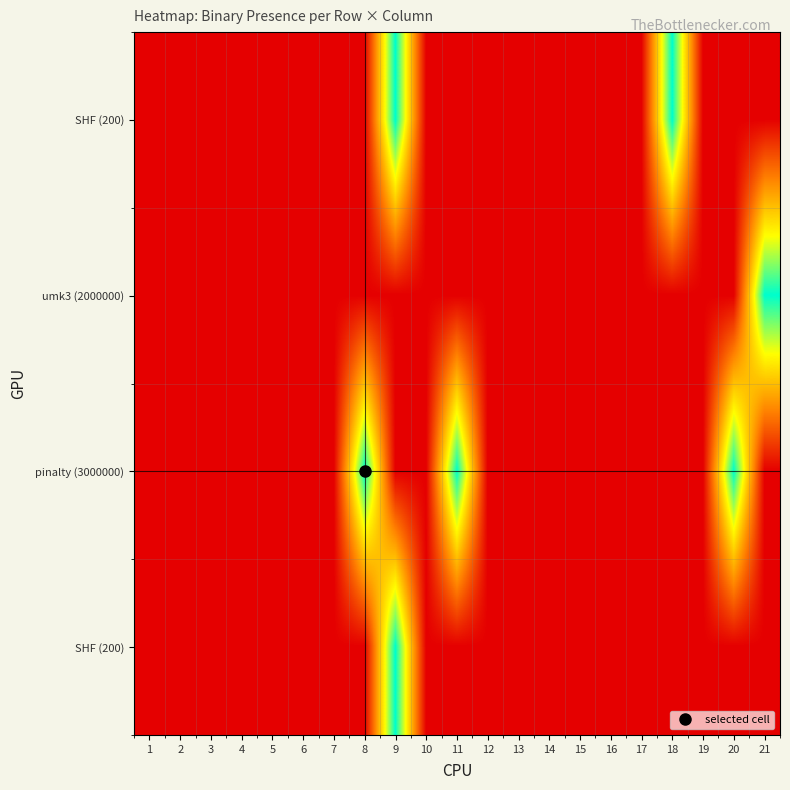

Count the number of data series in this chart.

4